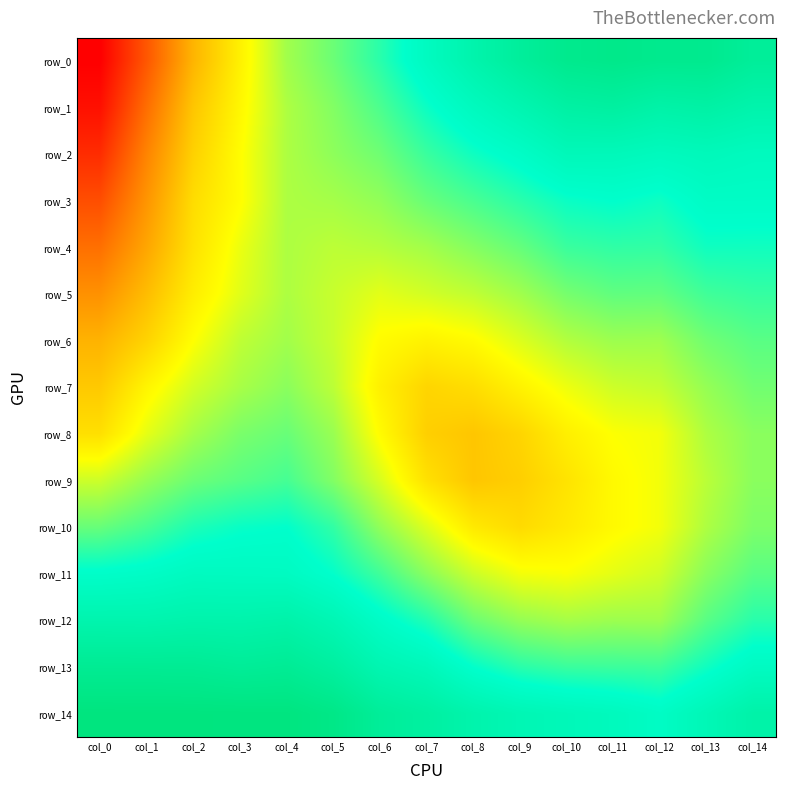

Which label corresponds to the smallest value in the chart?

col_0